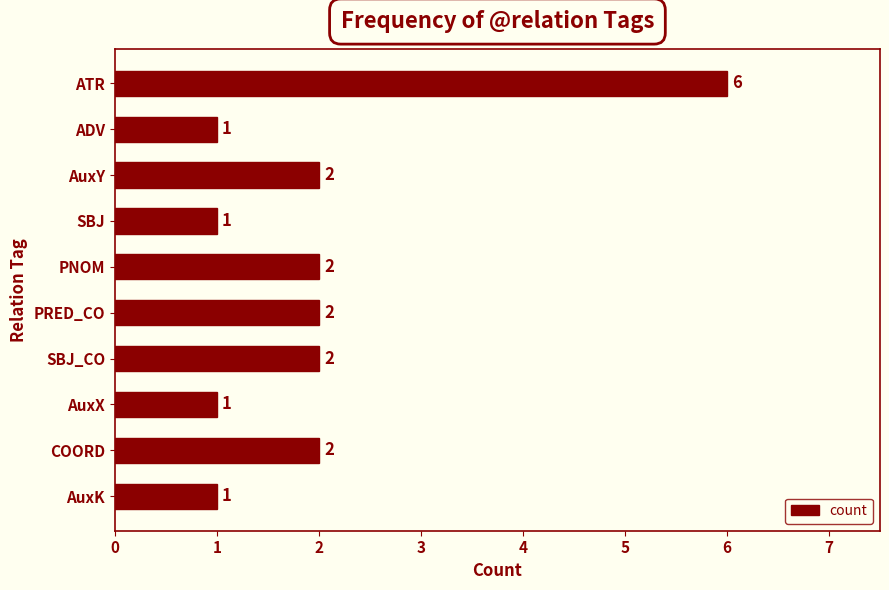

Does the chart contain stacked bars?

No